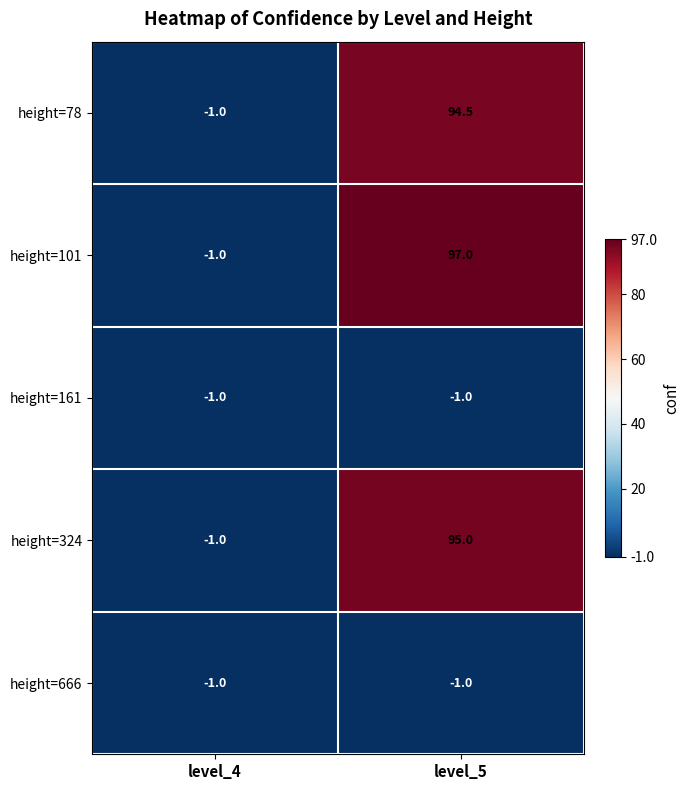

What is the sum of the height=324 values at level_5 and level_4?

94.0